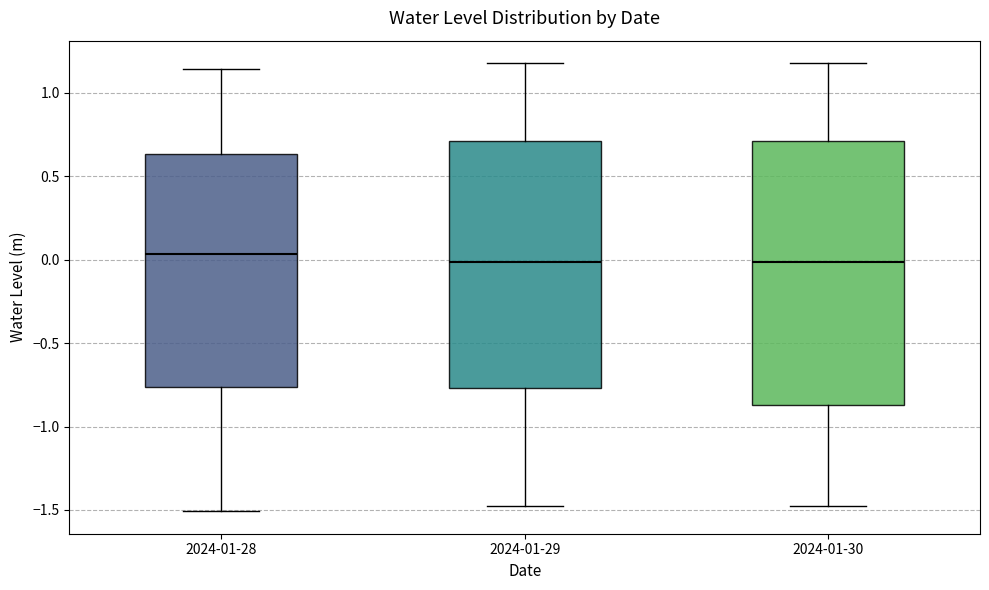

Which box is the tallest, from its lower edge to its upper edge?

2024-01-30